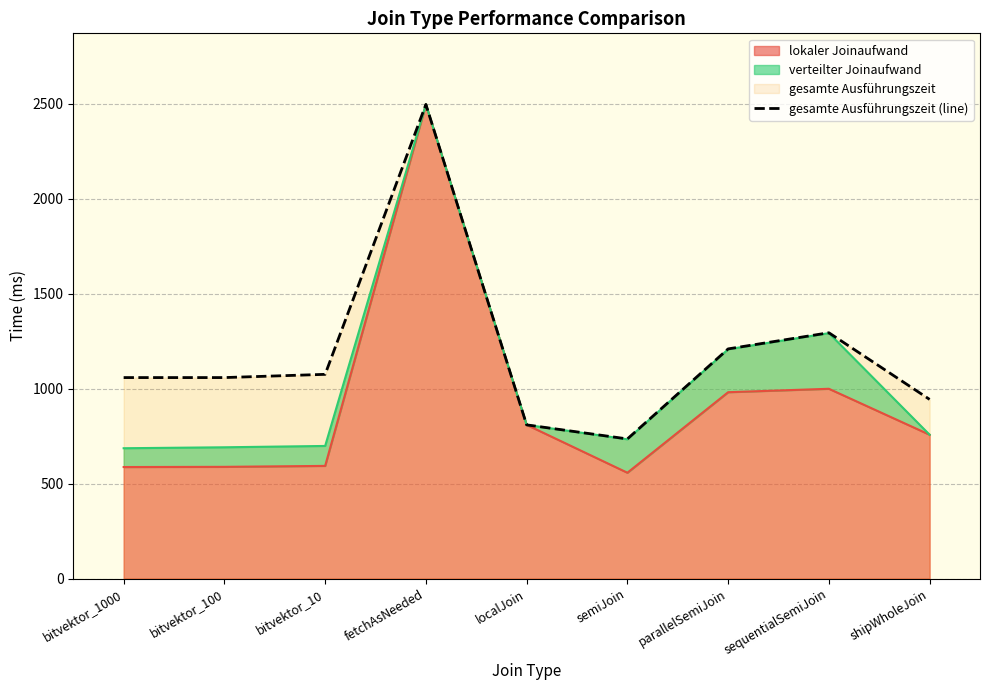

Approximately how many times larger is the value at localJoin compared to bitvektor_10?

0.8